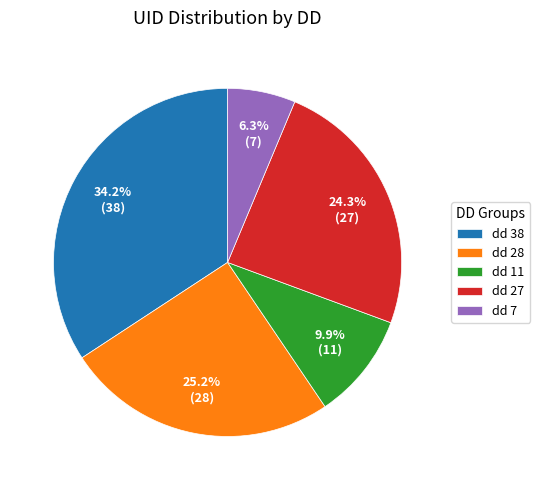

Rank the categories by value from highest to lowest.

dd 38, dd 28, dd 27, dd 11, dd 7